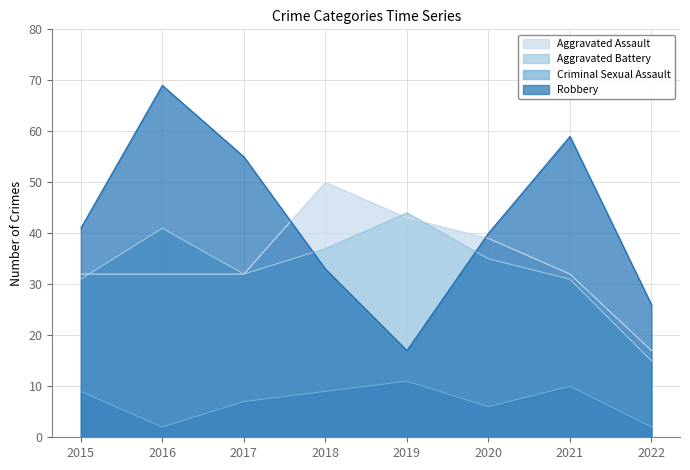

Reading right to left, extract all data points from this chart.

Aggravated Assault: 2022=17	2021=32	2020=39	2019=43	2018=50	2017=32	2016=32	2015=32
Aggravated Battery: 2022=15	2021=31	2020=35	2019=44	2018=37	2017=32	2016=41	2015=31
Criminal Sexual Assault: 2022=2	2021=10	2020=6	2019=11	2018=9	2017=7	2016=2	2015=9
Robbery: 2022=26	2021=59	2020=40	2019=17	2018=33	2017=55	2016=69	2015=41